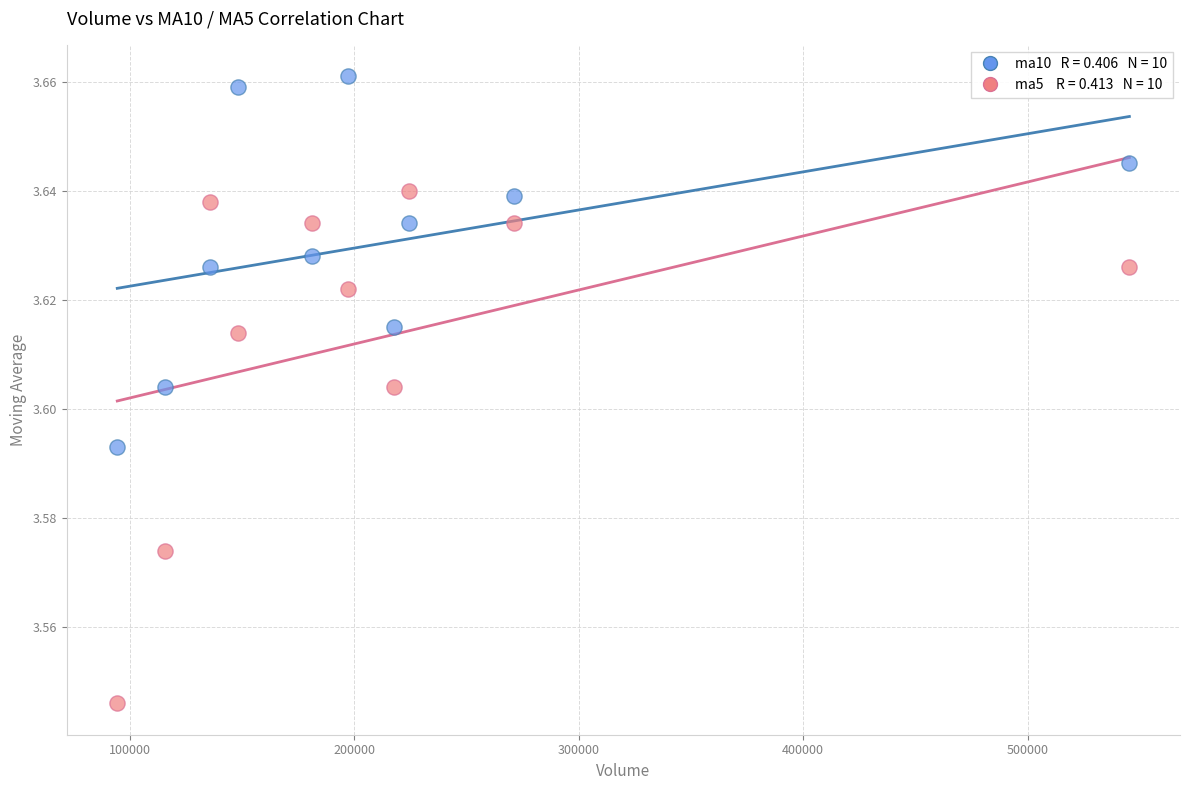

Across all data points, what is the range of X values (max minus min)?

450885.7